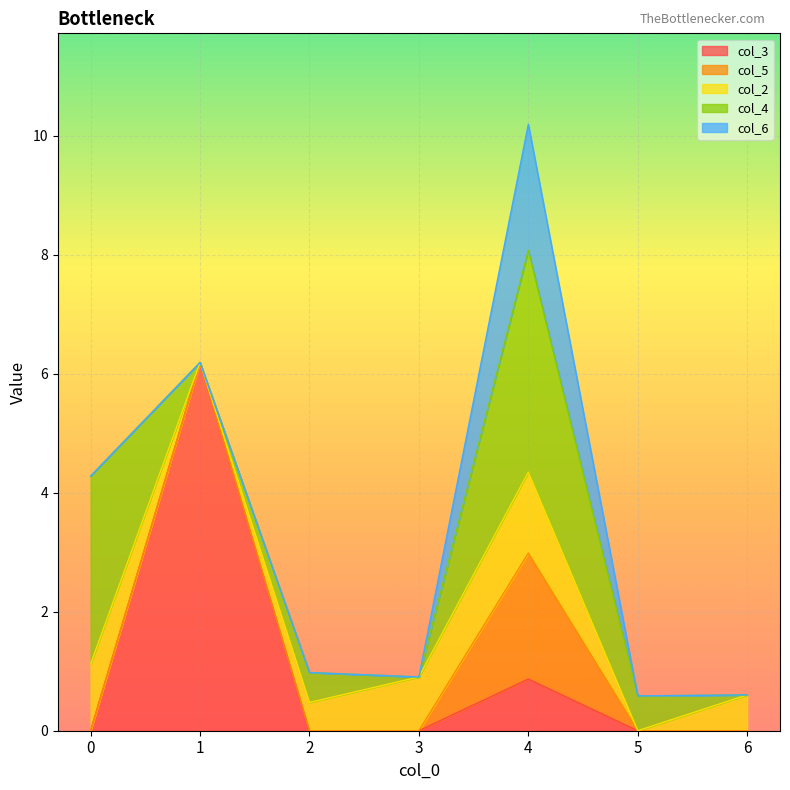

What is the maximum value shown in the chart?

6.2